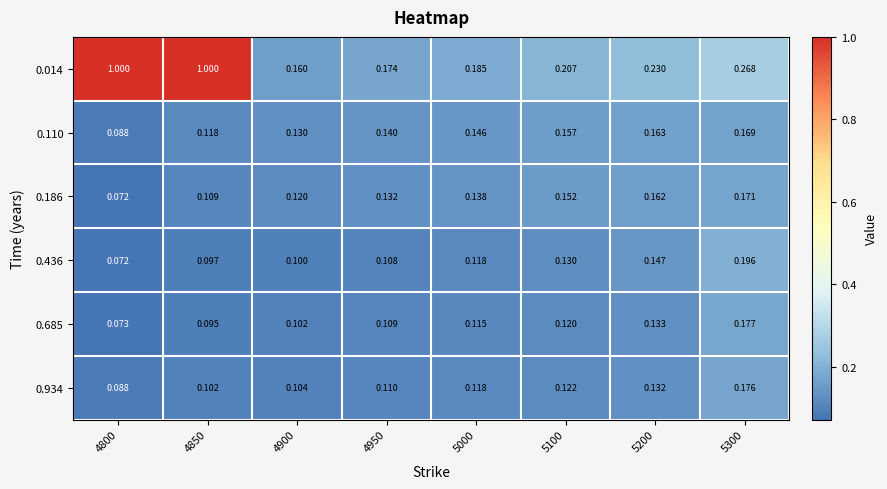

How many series are shown in this chart?

6